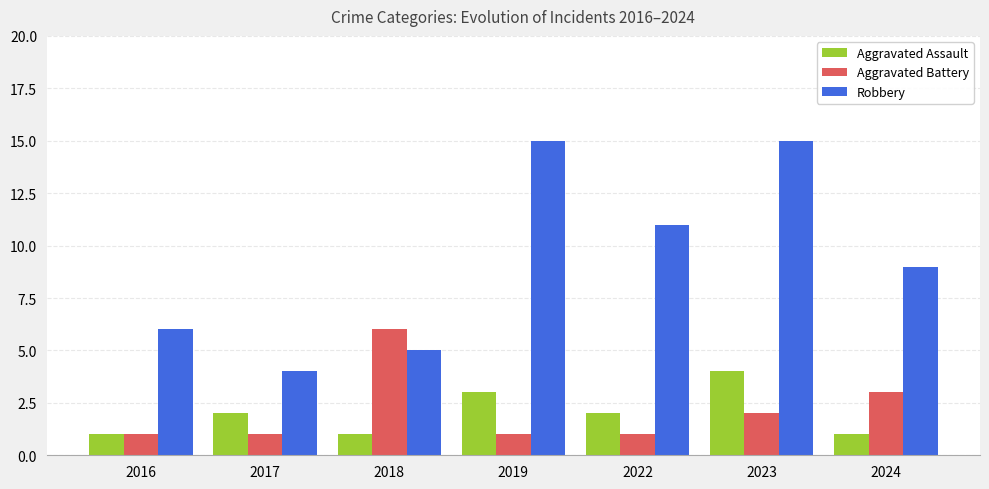

Reading left to right, transcribe all the data shown in this chart.

Aggravated Assault: 1	2	1	3	2	4	1
Aggravated Battery: 1	1	6	1	1	2	3
Robbery: 6	4	5	15	11	15	9